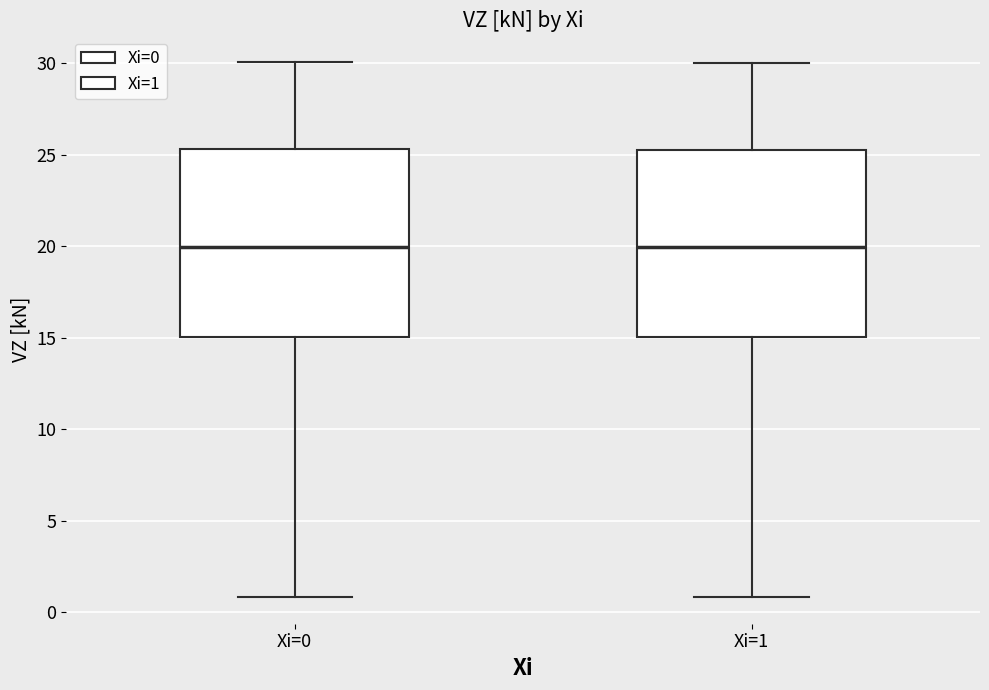

Where does the median line of the box for Xi=1 sit on the y-axis? The values are not printed on the chart, so give them approximately, as read against the axis.

20.0